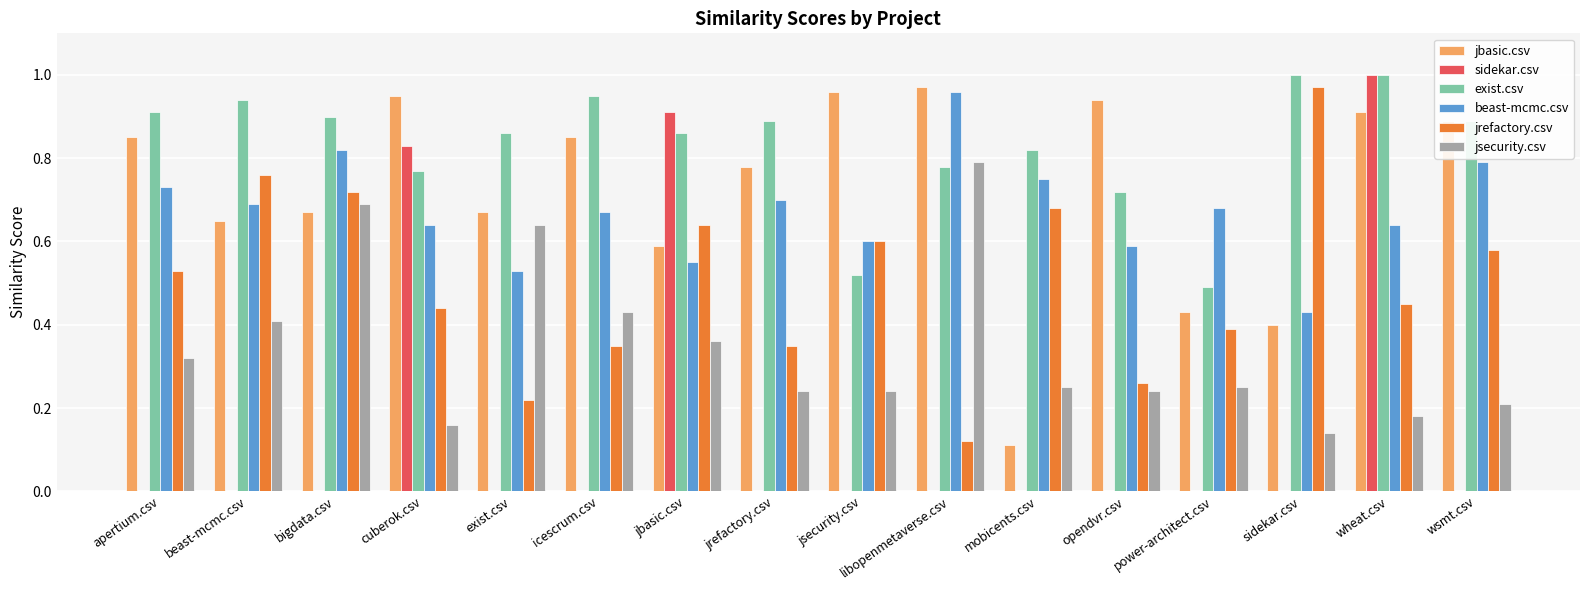

What is the total value across all series at libopenmetaverse.csv?

3.6